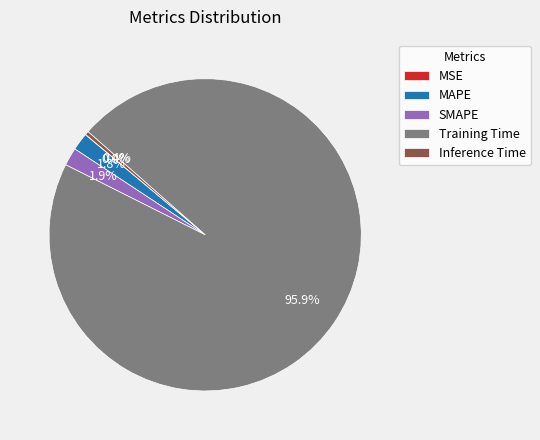

Which slice represents more than half of the pie?

Training Time